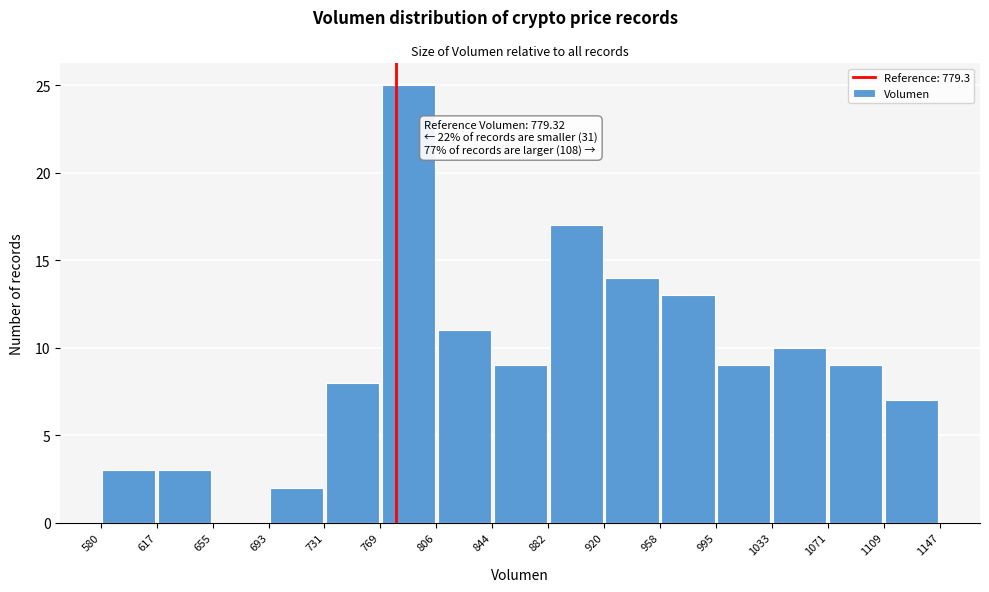

Which range on the x-axis has the tallest bar?

769 to 806